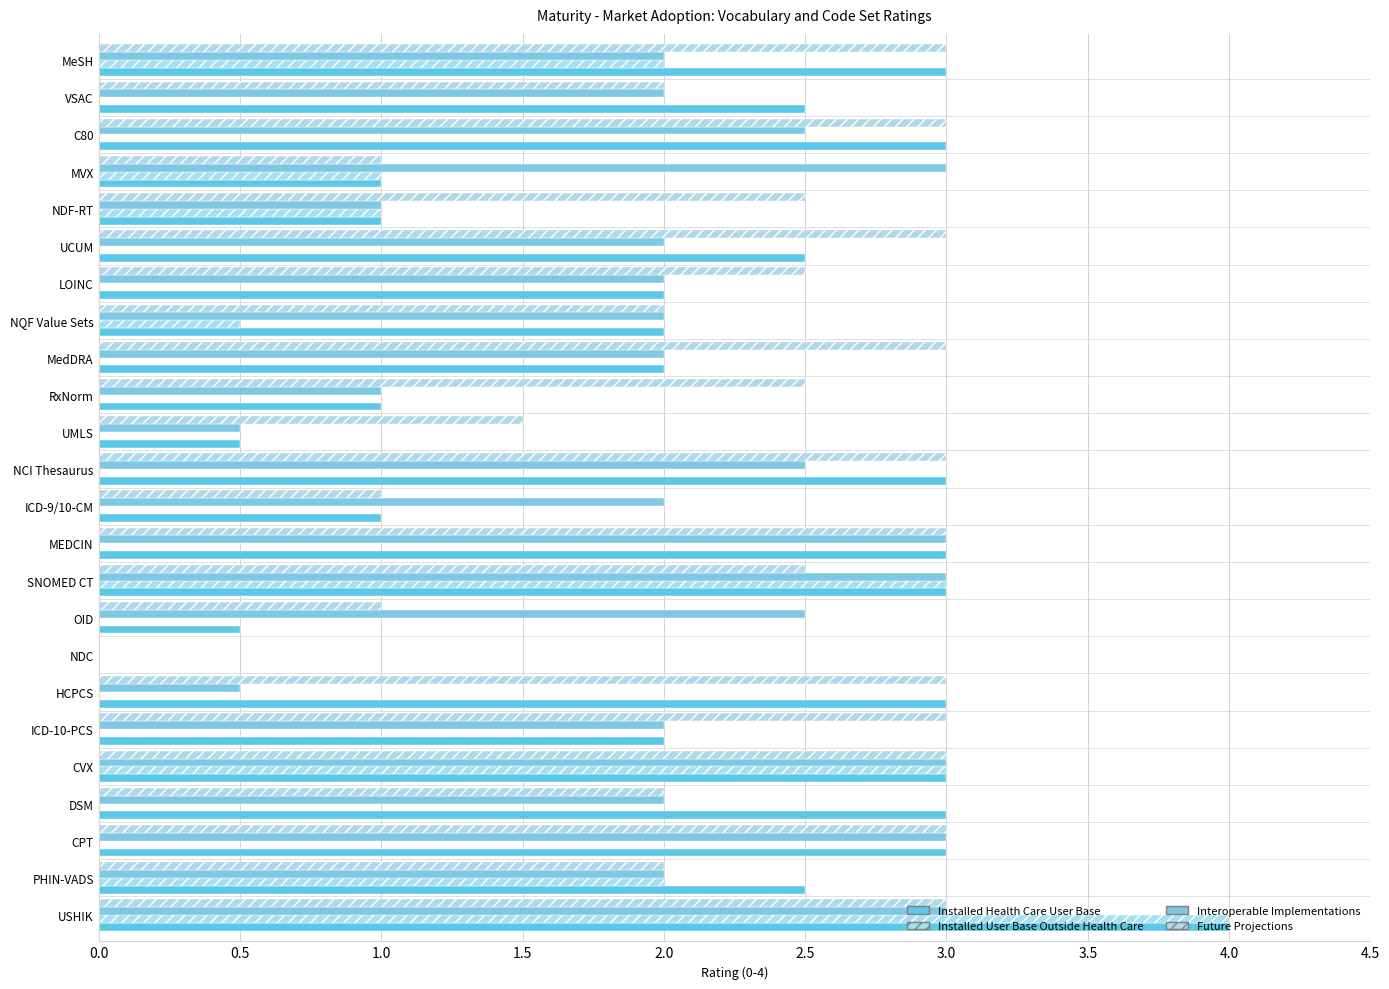

How many Interoperable Implementations values are between 2 and 3?

19